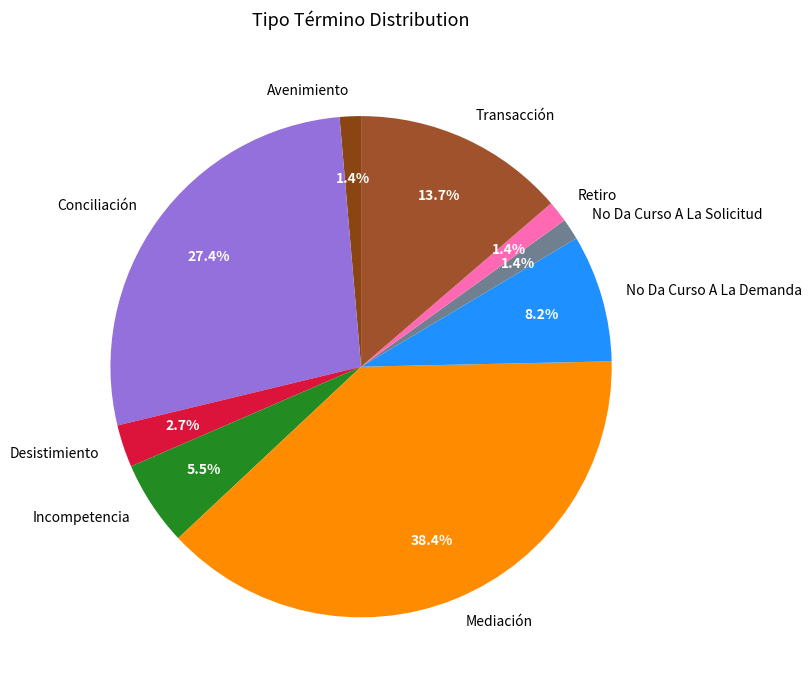

To the nearest percent, what percentage of the pie is Conciliación?

27%